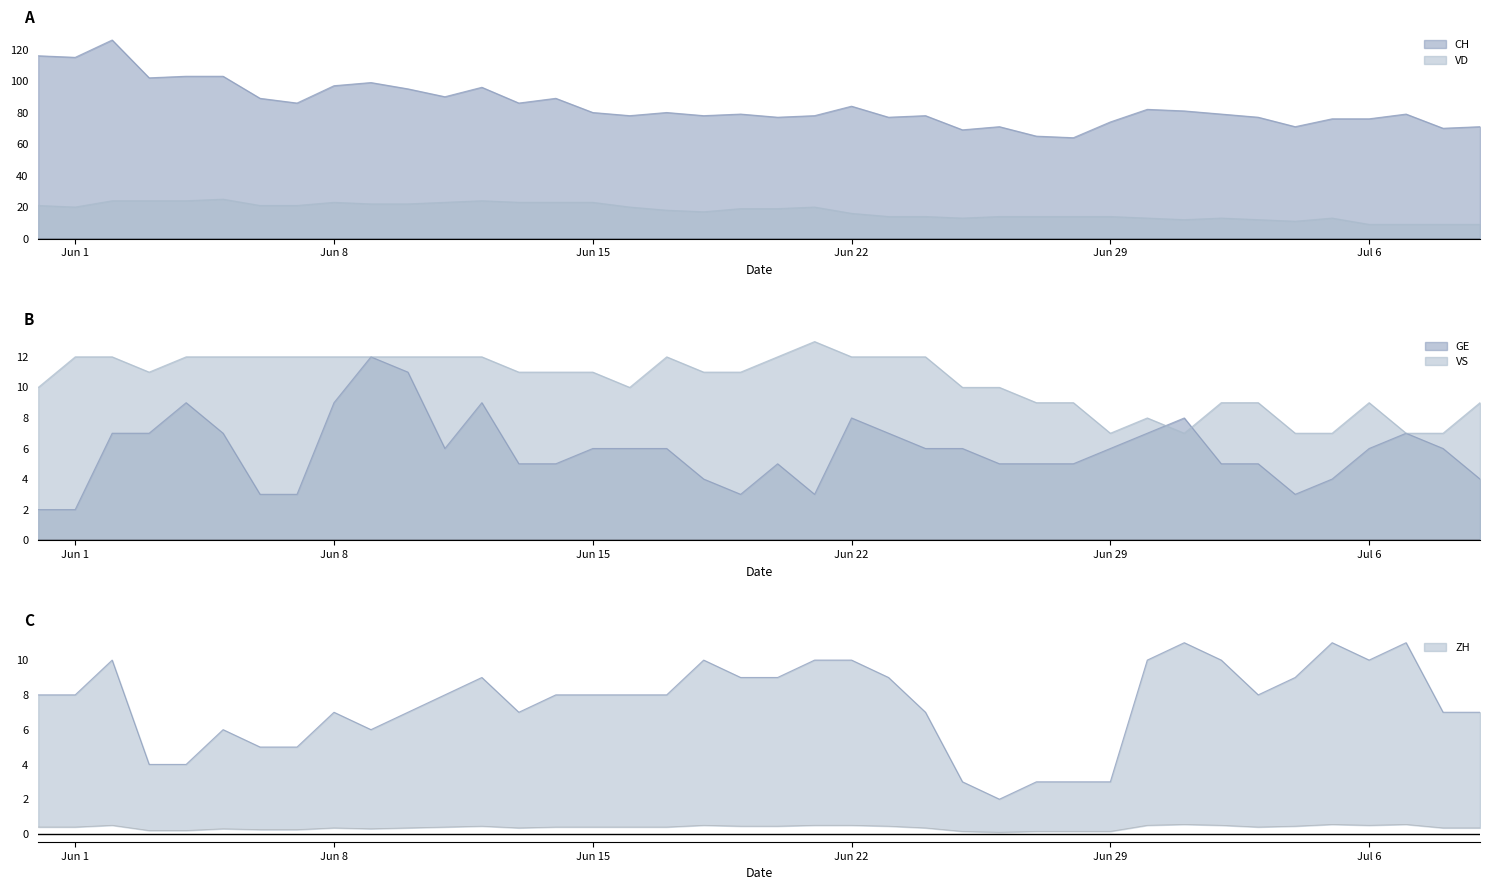

What is the minimum value shown in the chart?

2